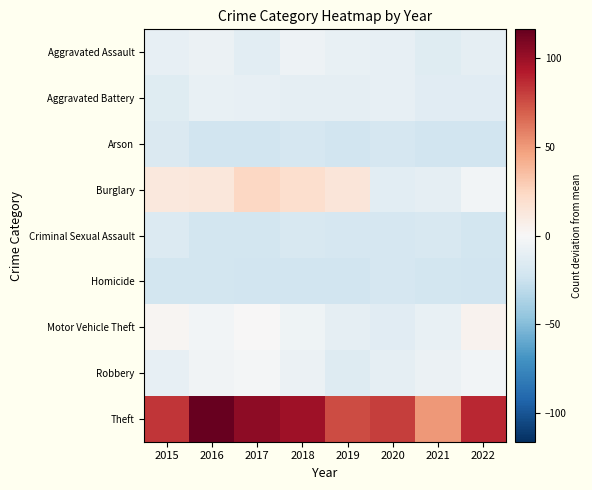

Rank the series by their maximum value, from lowest to highest.

Homicide, Arson, Criminal Sexual Assault, Aggravated Battery, Aggravated Assault, Robbery, Motor Vehicle Theft, Burglary, Theft